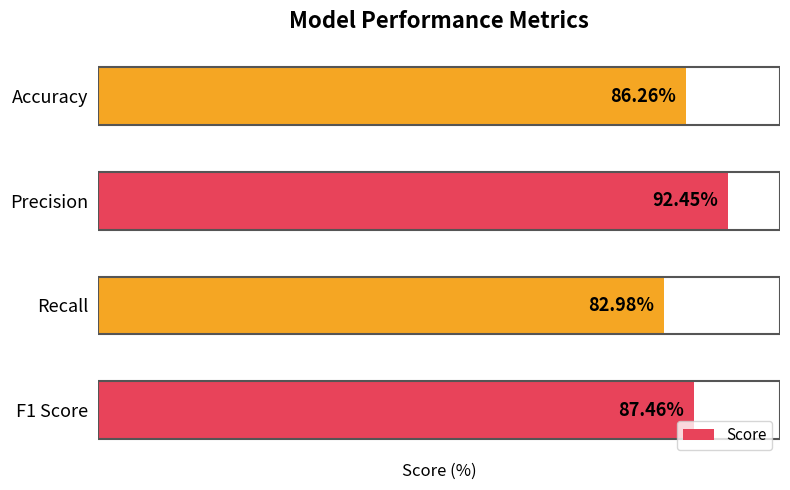

Between F1 Score and Accuracy, which is larger?

F1 Score